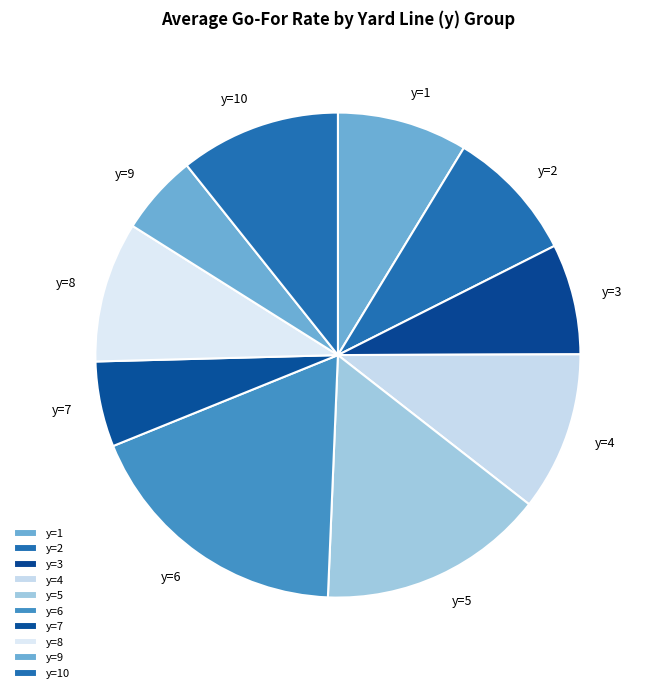

Which slice is the largest?

y=6